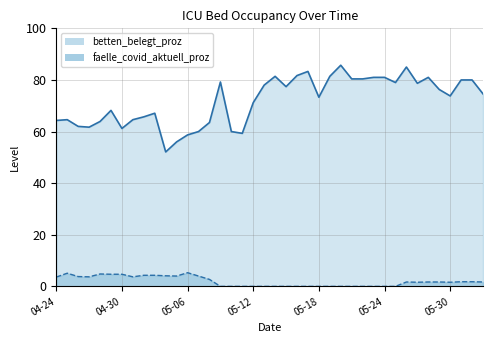

At which label does faelle_covid_aktuell_proz_line first exceed 1?

04-24